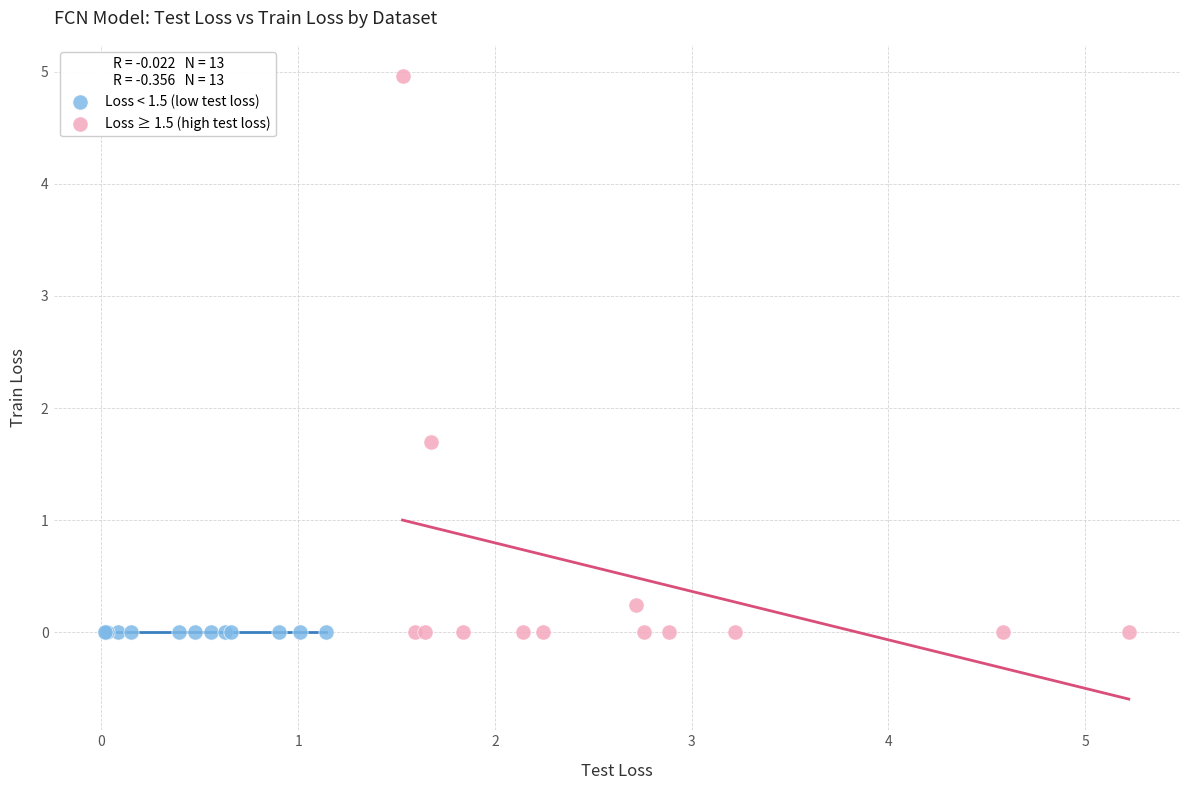

Which series reaches the maximum Y coordinate?

Loss ≥ 1.5 (high test loss)